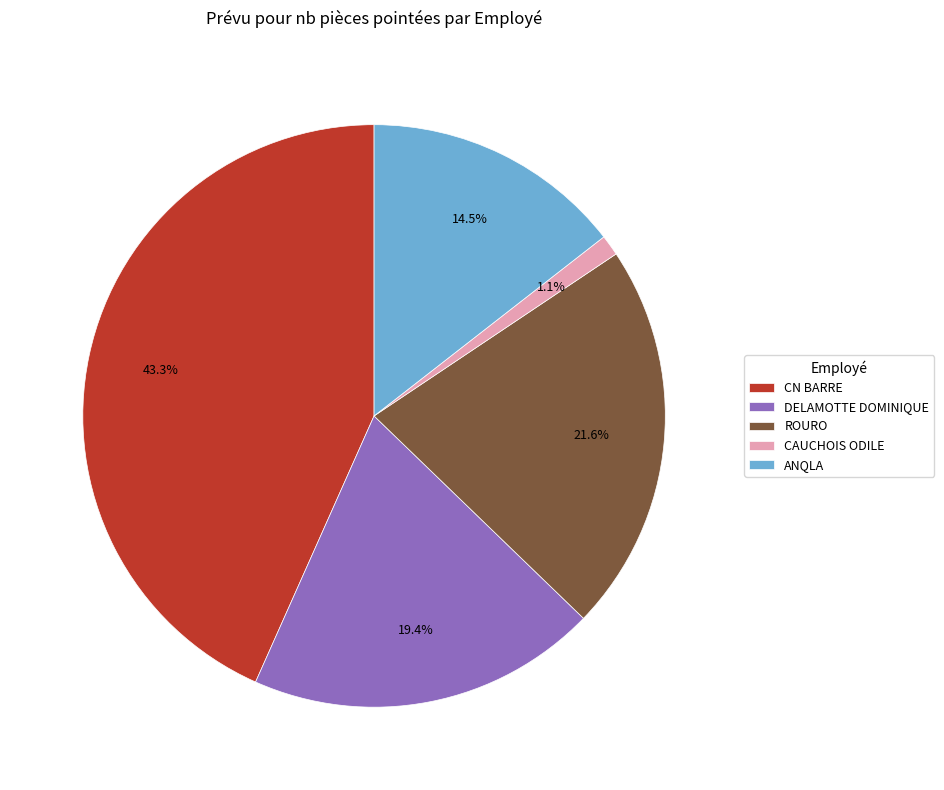

Which category has the smallest portion of the pie?

CAUCHOIS ODILE